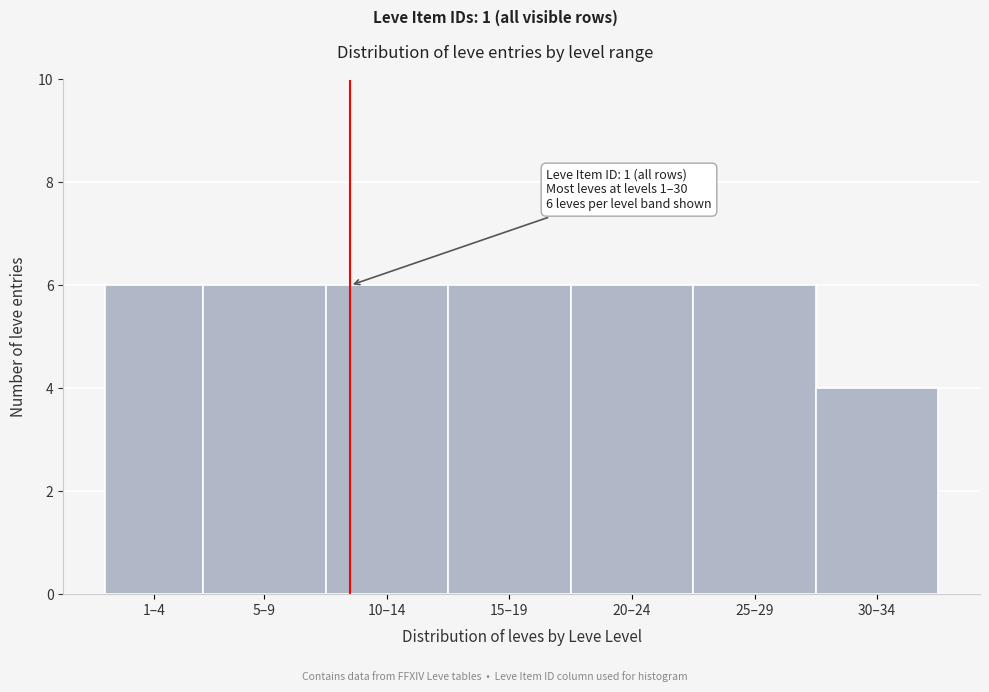

Reading left to right, list all the values displayed in this chart.

6	6	6	6	6	6	4